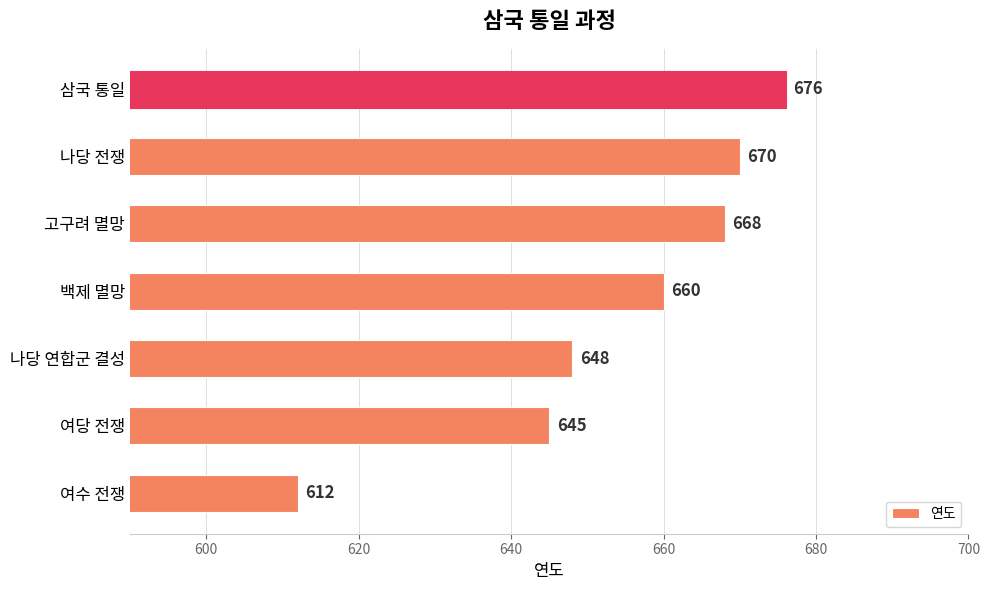

Rank the categories by value from lowest to highest.

여수 전쟁, 여당 전쟁, 나당 연합군 결성, 백제 멸망, 고구려 멸망, 나당 전쟁, 삼국 통일